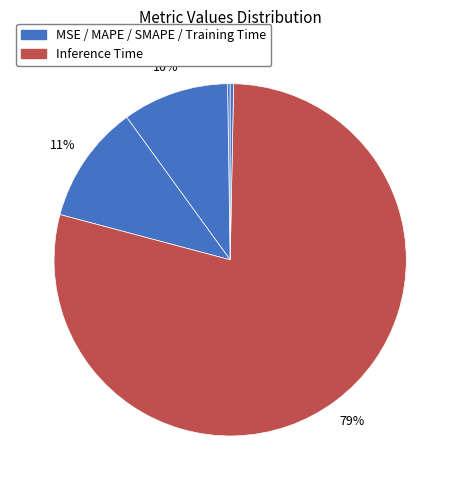

Count the number of slices in the pie.

5